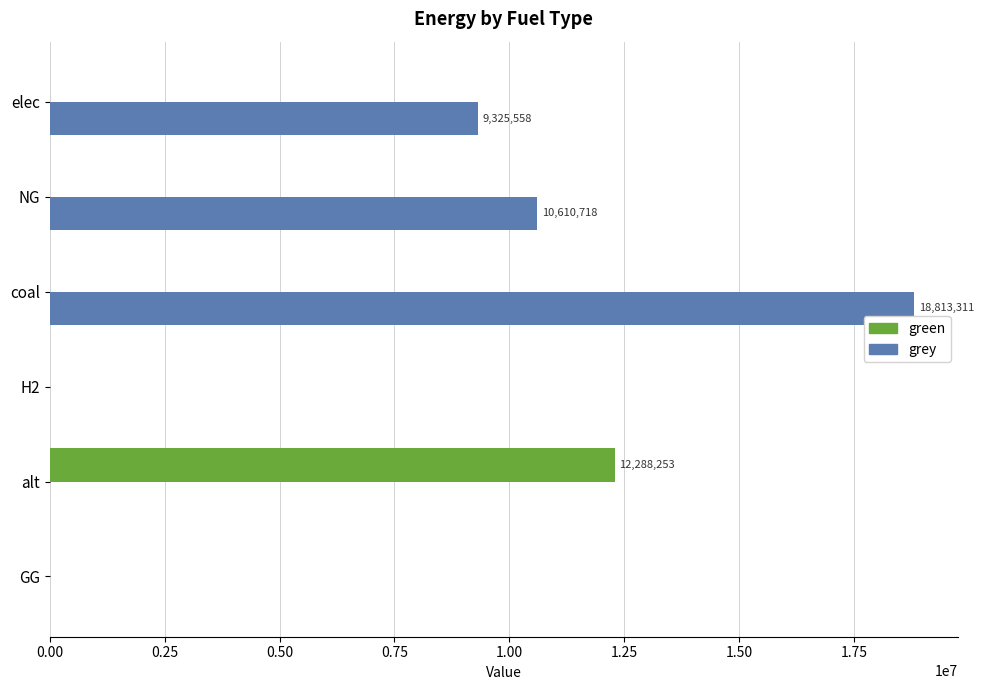

Which series has the largest total across all categories?

grey